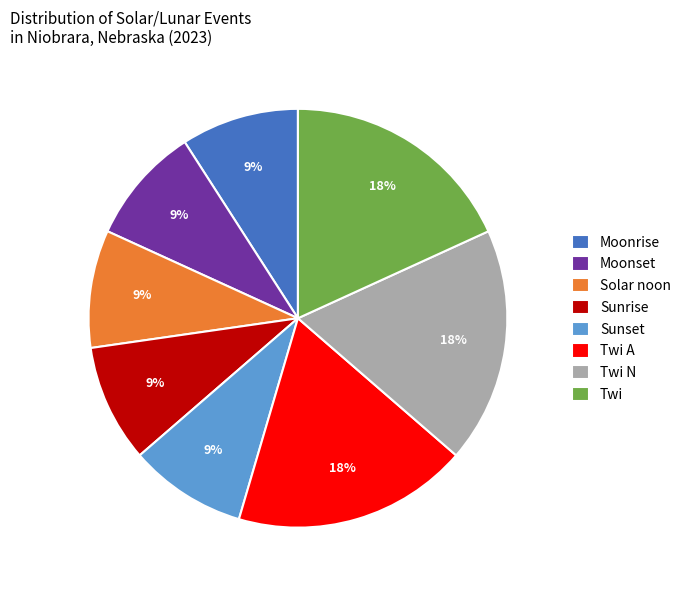

What percentage is the Sunset slice, to the nearest percent?

9%